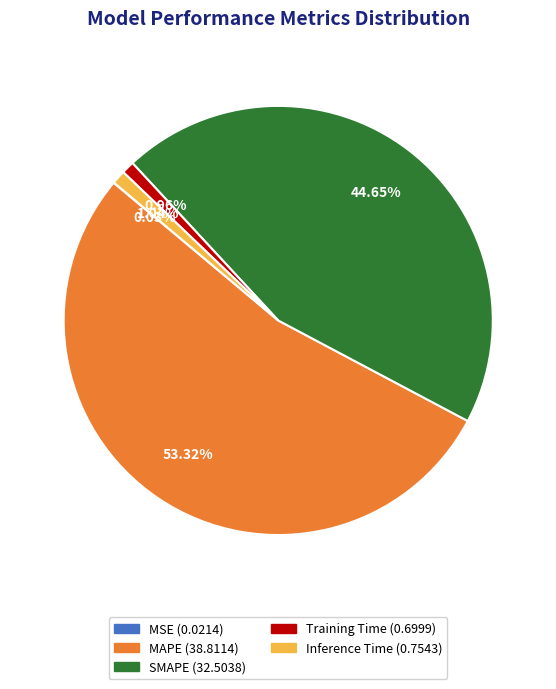

Do Inference Time and Training Time together represent more than half of the pie?

No